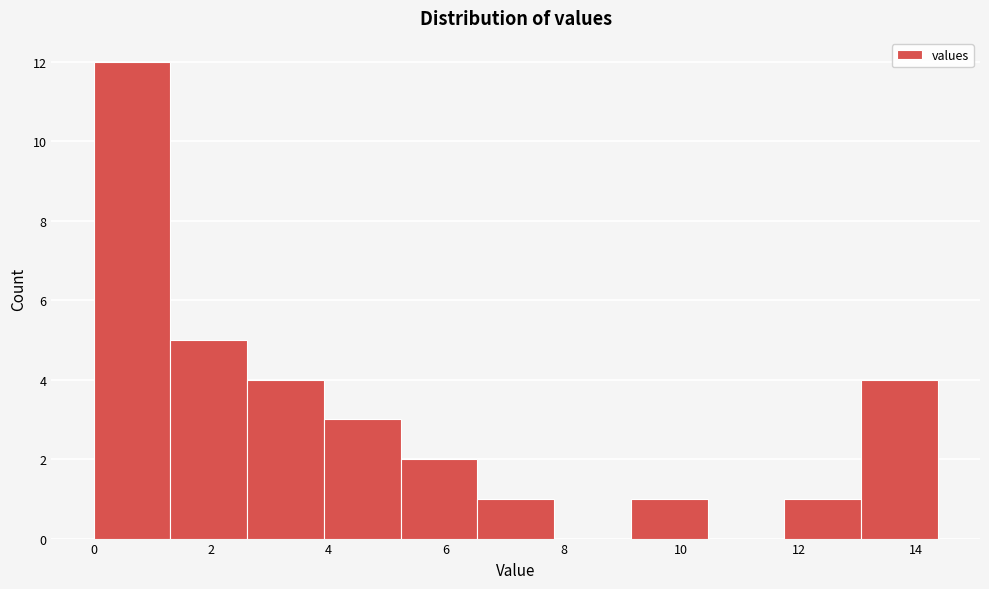

Reading left to right, transcribe this chart: for each bar, give the range it covers on the x-axis and its height. Neither the bar edges nor the heights are printed on the chart, so give them approximately, as read against the axes.

0.0 to 1.4: 12
1.4 to 2.6: 5
2.6 to 4.0: 4
4.0 to 5.2: 3
5.2 to 6.6: 2
6.6 to 7.8: 1
7.8 to 9.2: 0
9.2 to 10.4: 1
10.4 to 11.8: 0
11.8 to 13.0: 1
13.0 to 14.4: 4